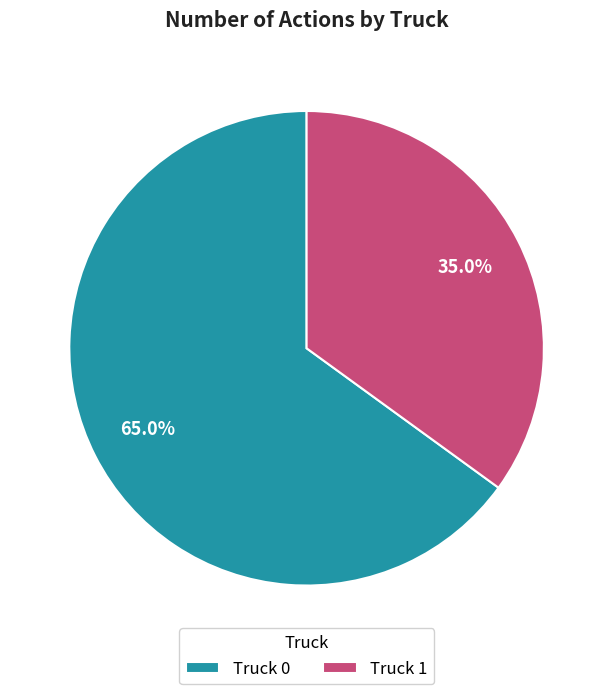

Count the number of slices in the pie.

2